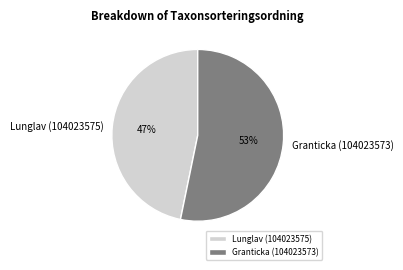

Is the sum of Granticka (104023573) and Lunglav (104023575) greater than half?

Yes